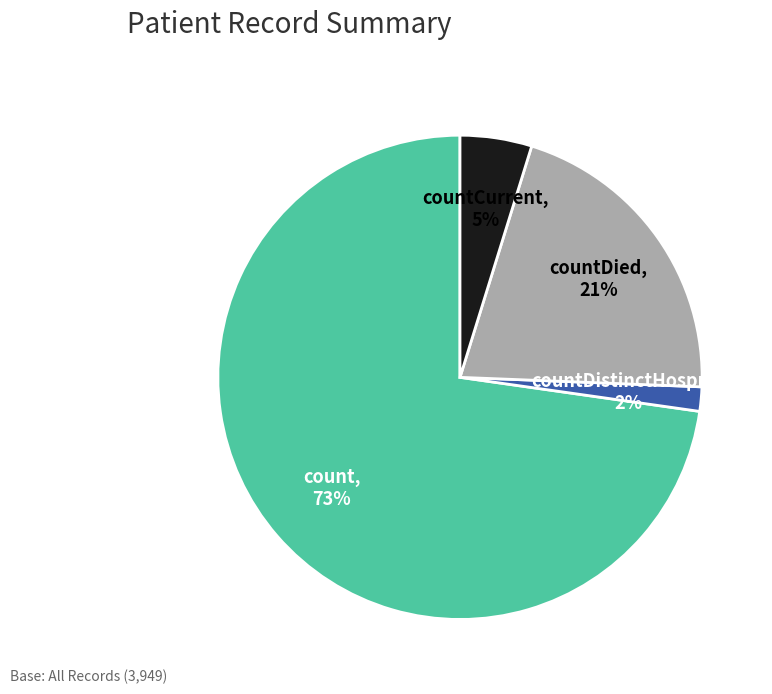

Is there any slice that represents more than half of the pie?

Yes